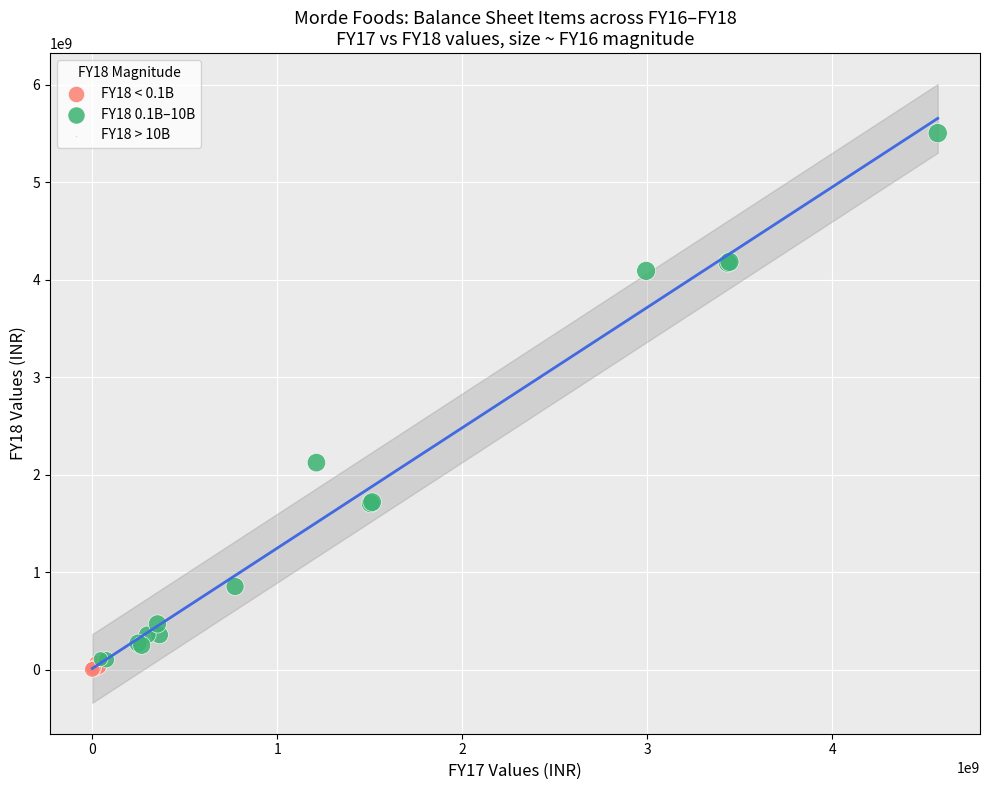

Which series has the widest spread of Y values?

FY18 0.1B–10B